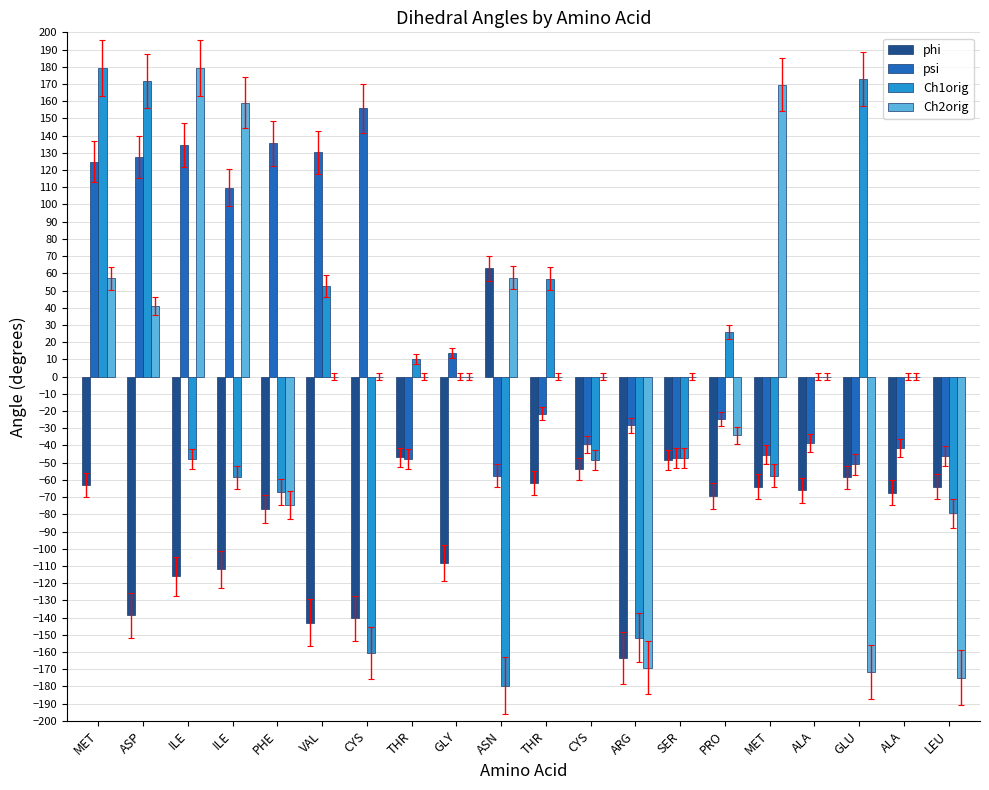

What is the sum of all Ch1orig values?

-228.0